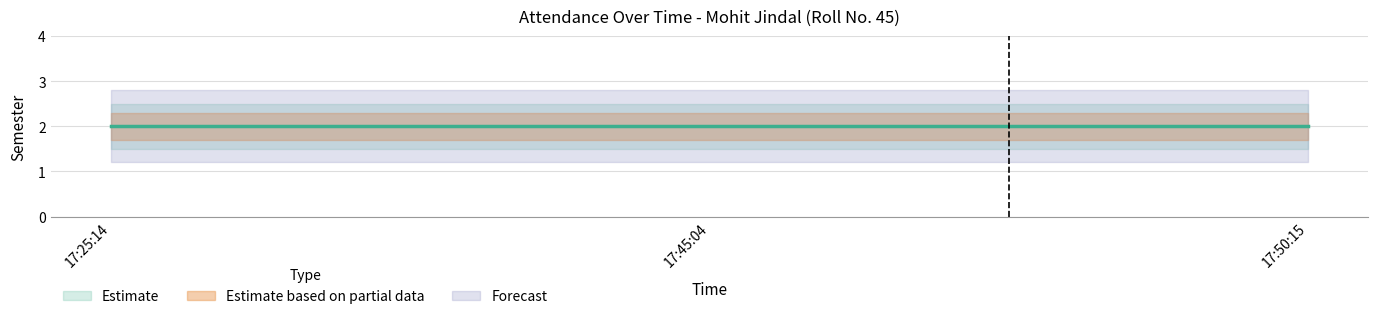

Reading left to right, what are all the values shown in this chart?

Present: 17:25:14=2.0	17:45:04=2.0	17:50:15=2.0
Present_upper: 17:25:14=2.5	17:45:04=2.5	17:50:15=2.5
Present_lower: 17:25:14=1.5	17:45:04=1.5	17:50:15=1.5